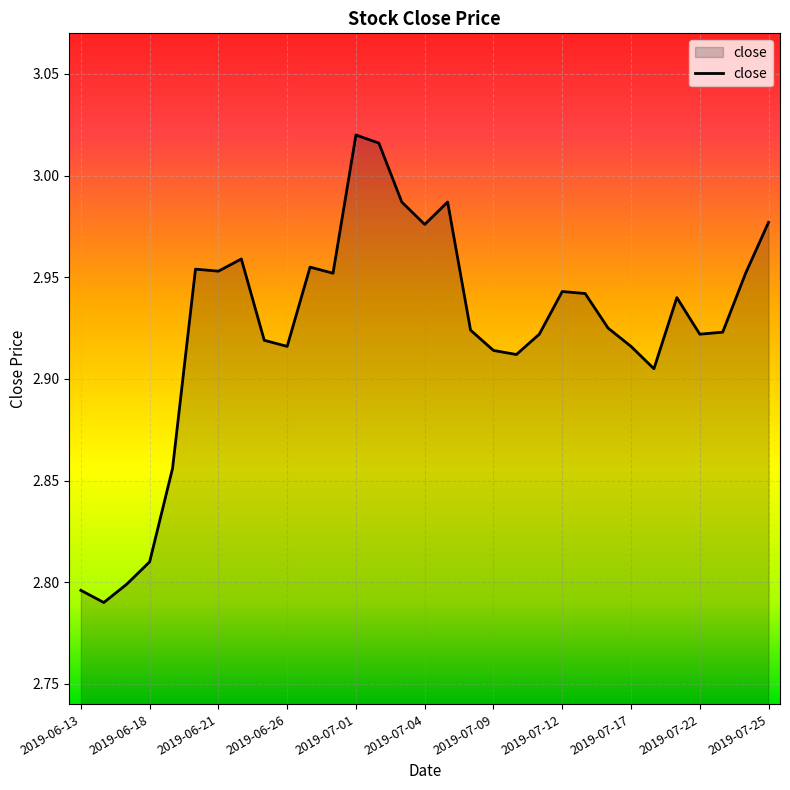

Where is the data nearest to the value 2?

2019-06-14